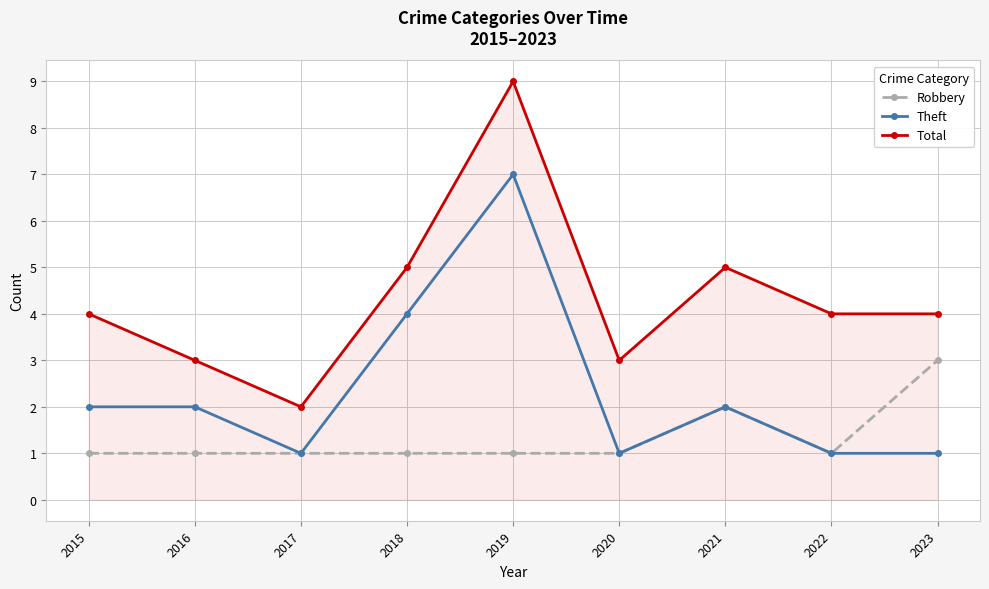

What is the spread (max minus min) of values at 2016?

2